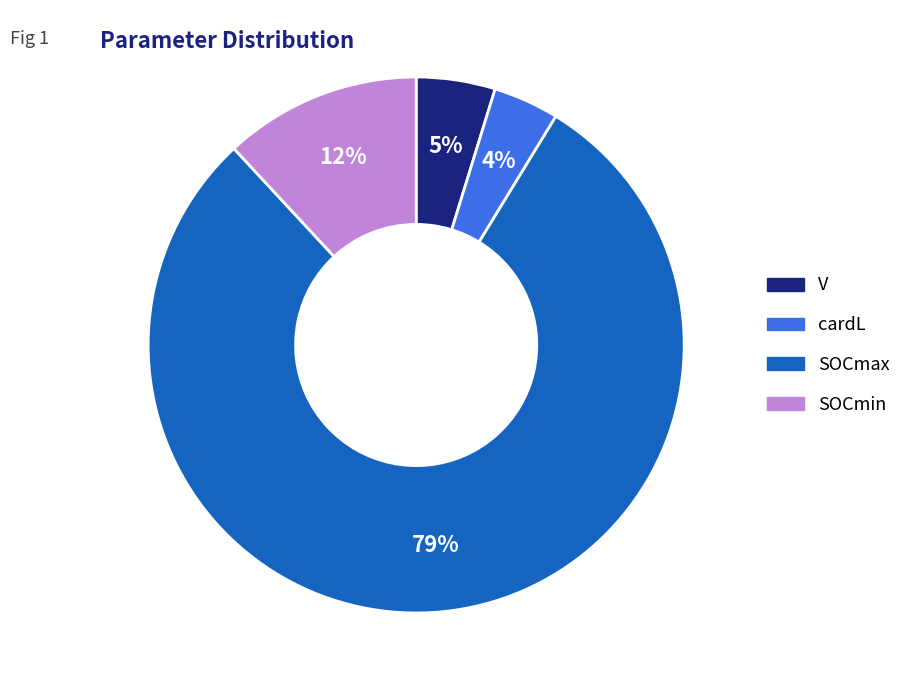

Is it true that SOCmax is 73% of the pie?

False